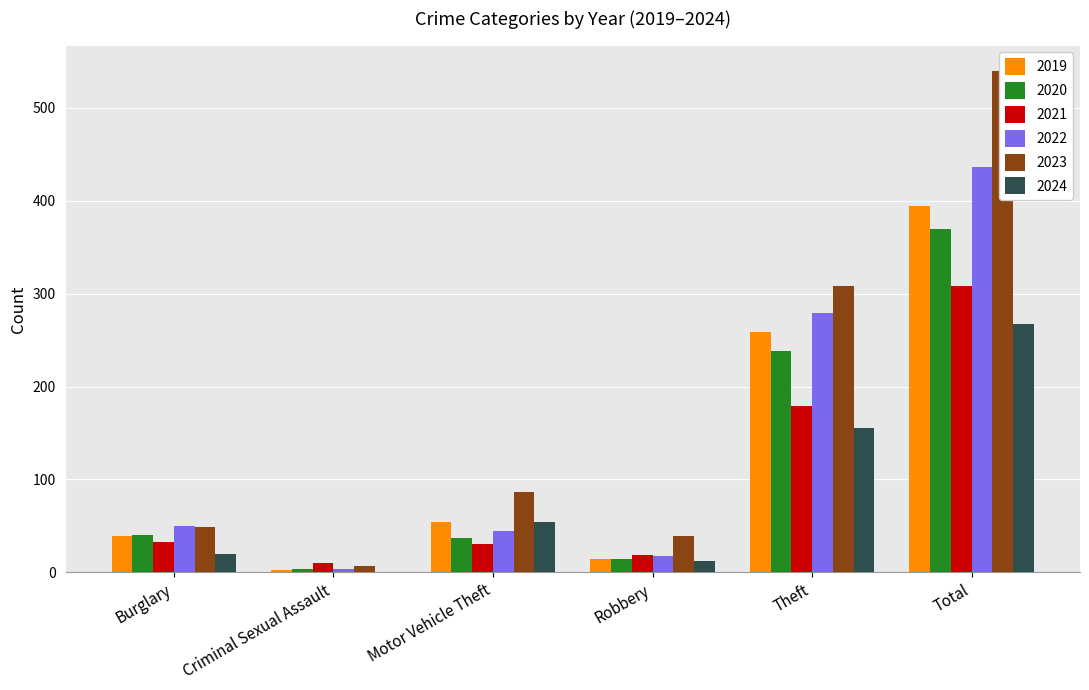

Which has a higher value, Total or Criminal Sexual Assault?

Total